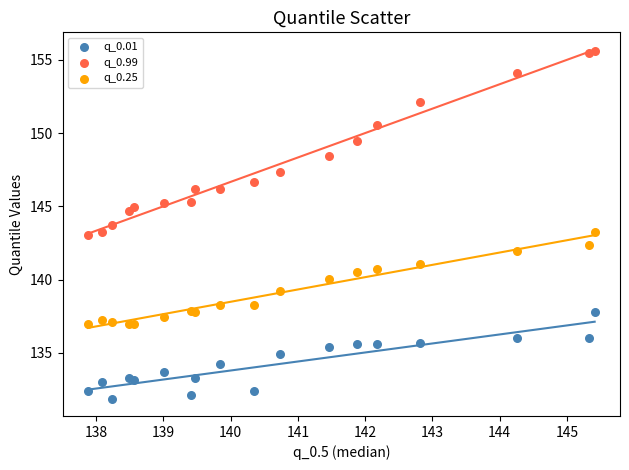

Which series reaches the maximum Y coordinate?

q_0.99